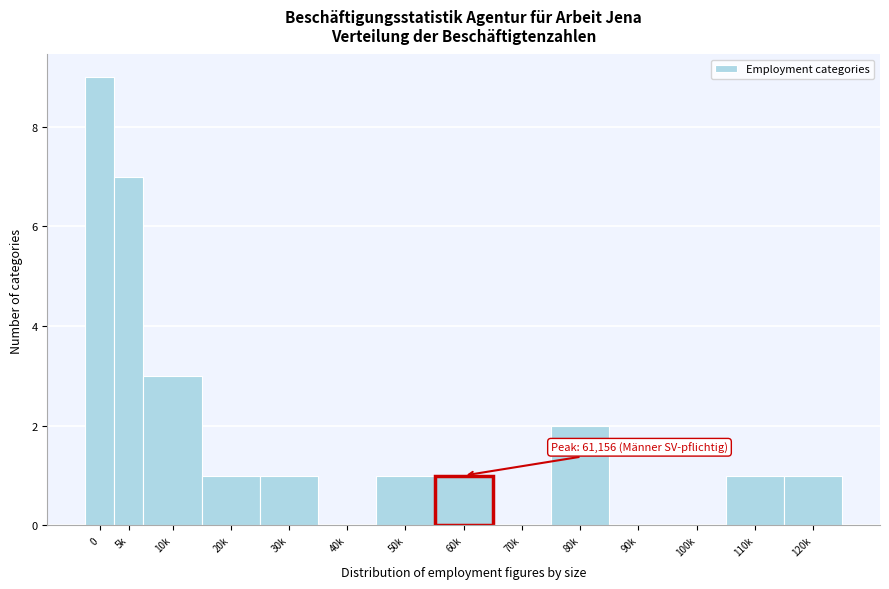

Reading left to right, list all the values displayed in this chart.

0=9	5k=7	10k=3	20k=1	30k=1	40k=0	50k=1	60k=1	70k=0	80k=2	90k=0	100k=0	110k=1	120k=1